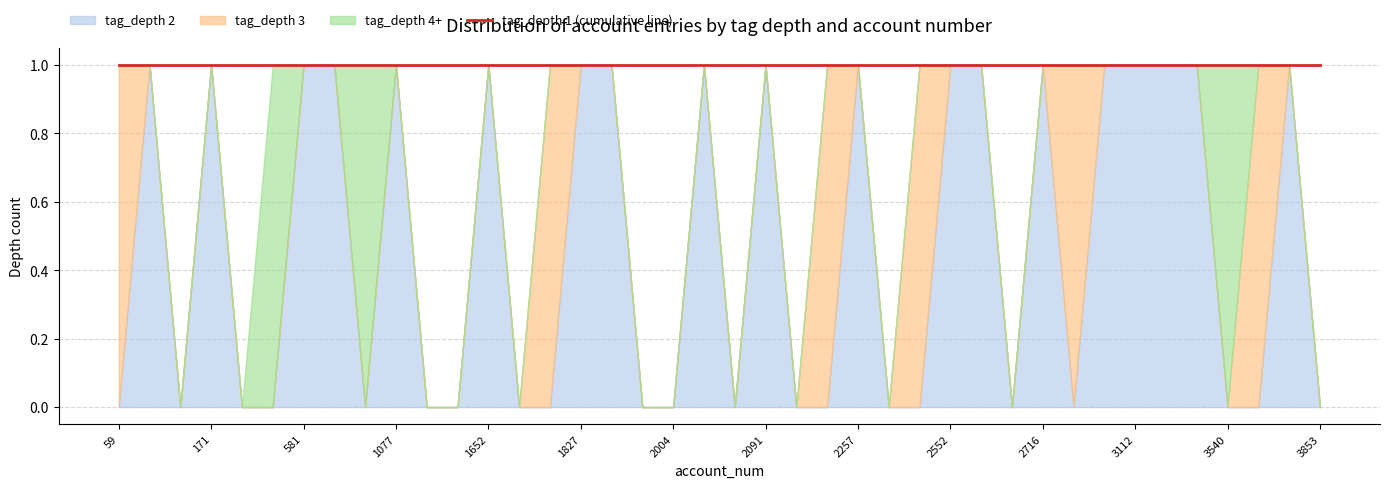

At 12, list the series in order from smallest to largest.

tag_depth 1, tag_depth 2, tag_depth 3, tag_depth 4+